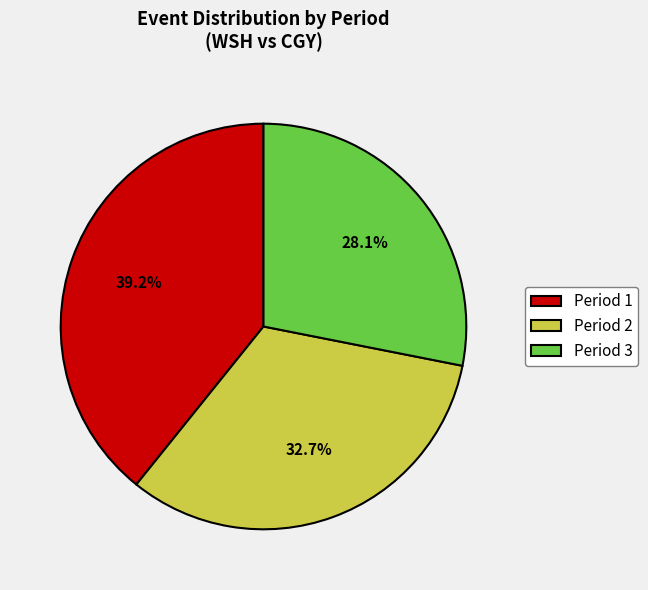

Rank the categories by value from highest to lowest.

Period 1, Period 2, Period 3